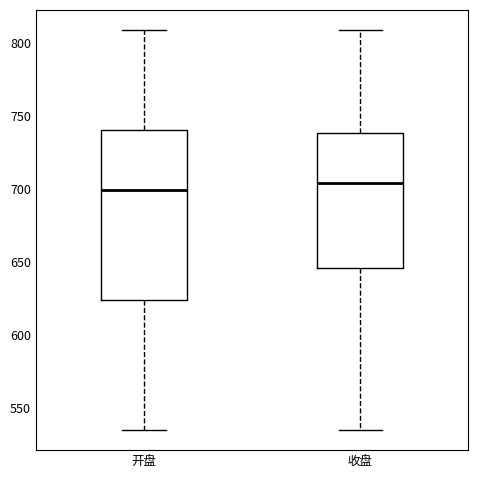

Which box is the tallest, from its lower edge to its upper edge?

开盘